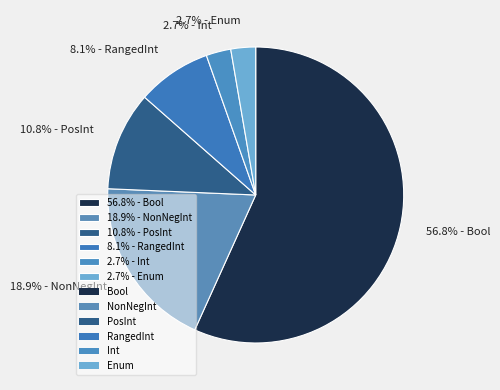

Between 2.7% - Int and 18.9% - NonNegInt, which is larger?

18.9% - NonNegInt